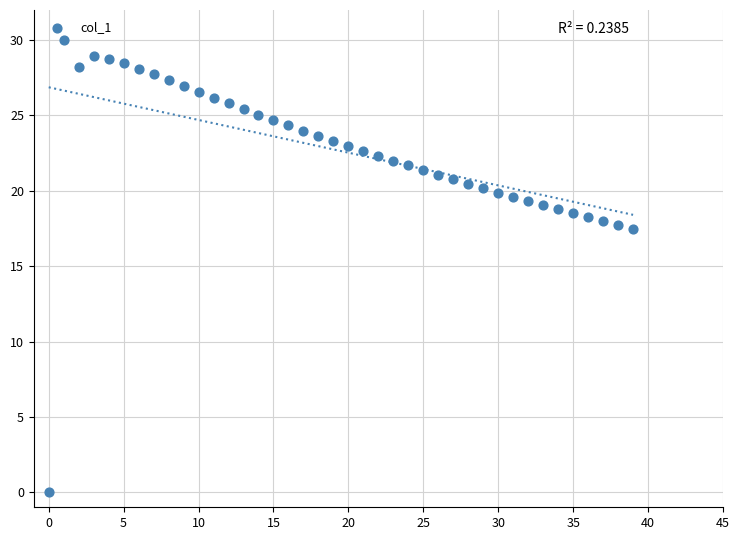

What is the range of Y values (max minus min)?

30.0